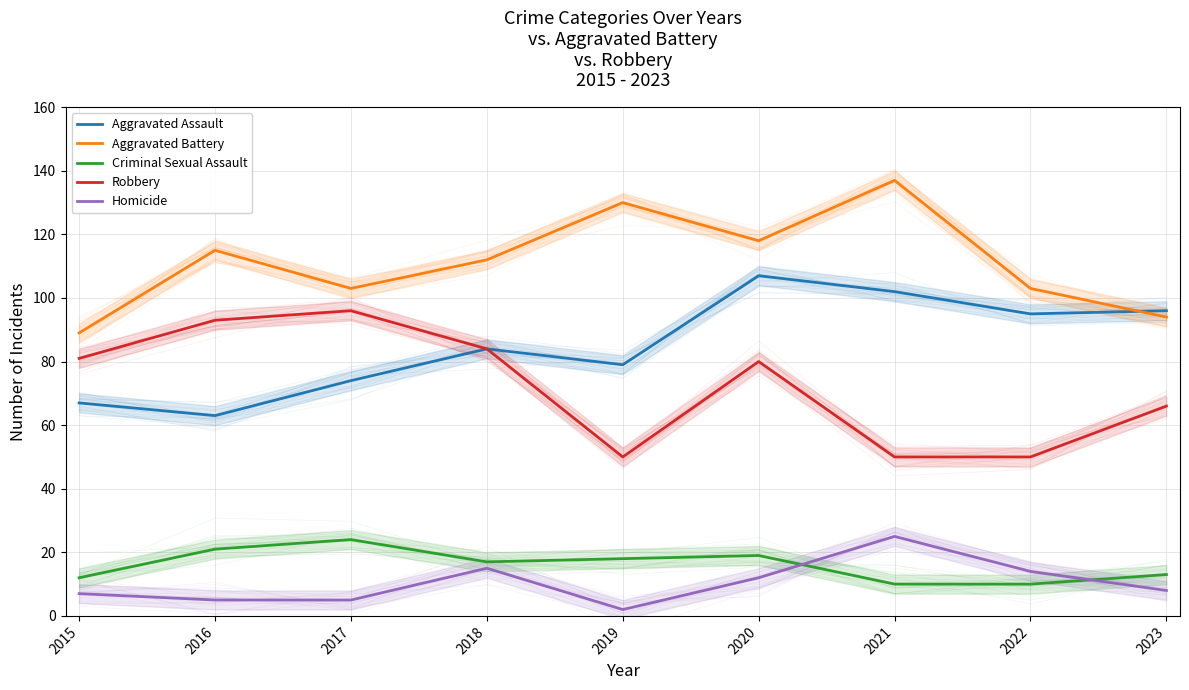

What is the approximate value of Aggravated Assault at 2016, to the nearest 10?

60